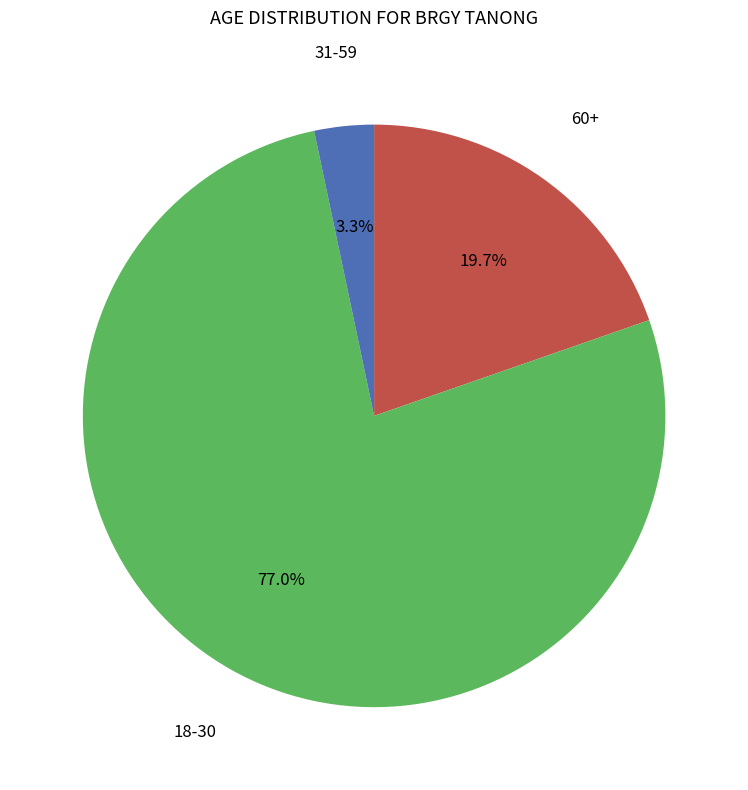

Is there any slice that represents more than half of the pie?

Yes